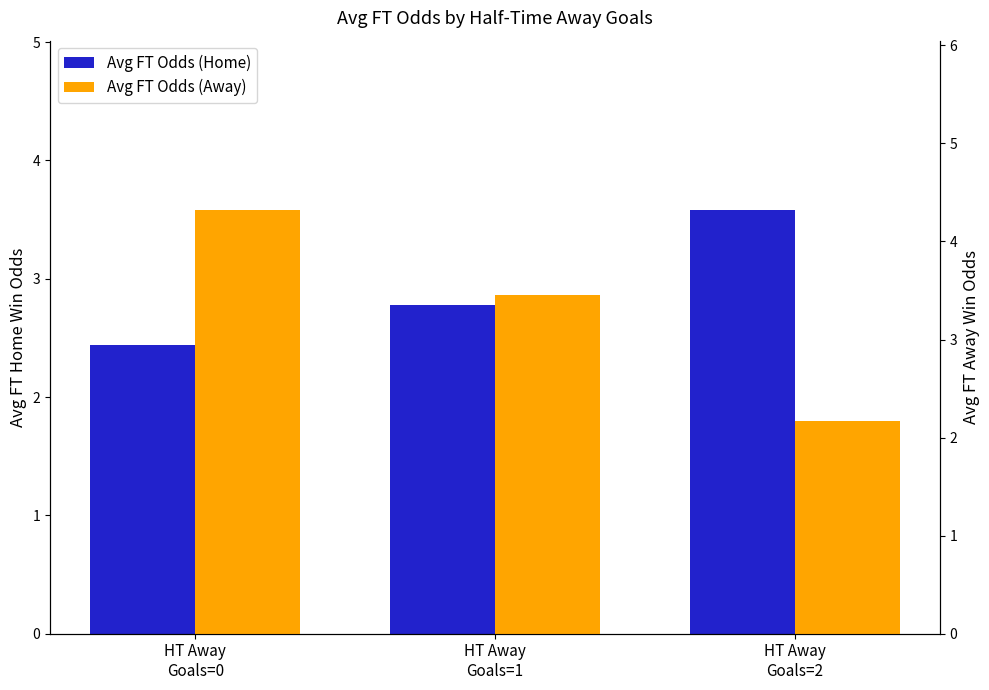

What is the total value across all series at HT Away
Goals=1?

6.2